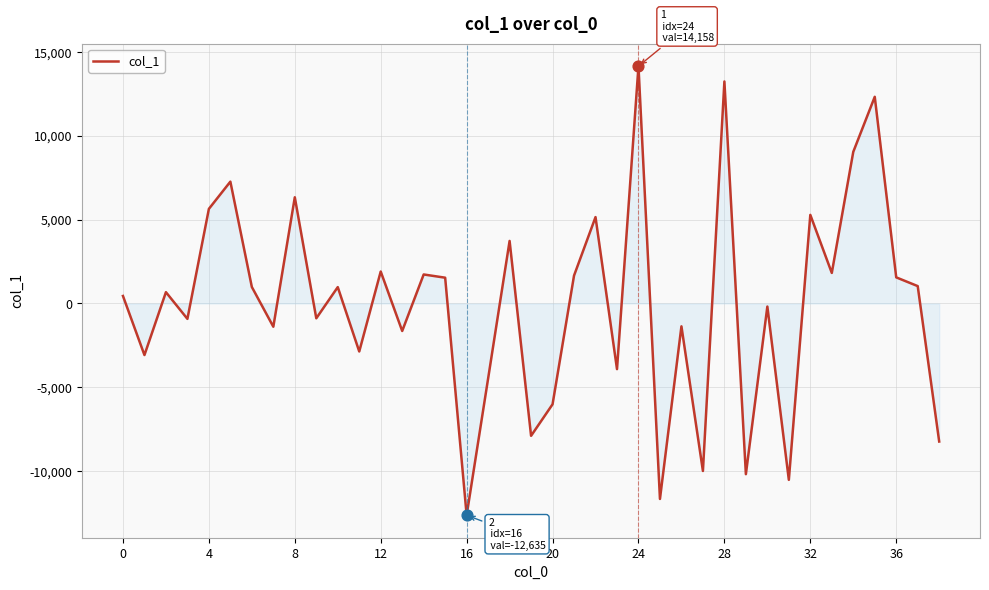

What is the difference between the maximum and minimum values?

26793.4